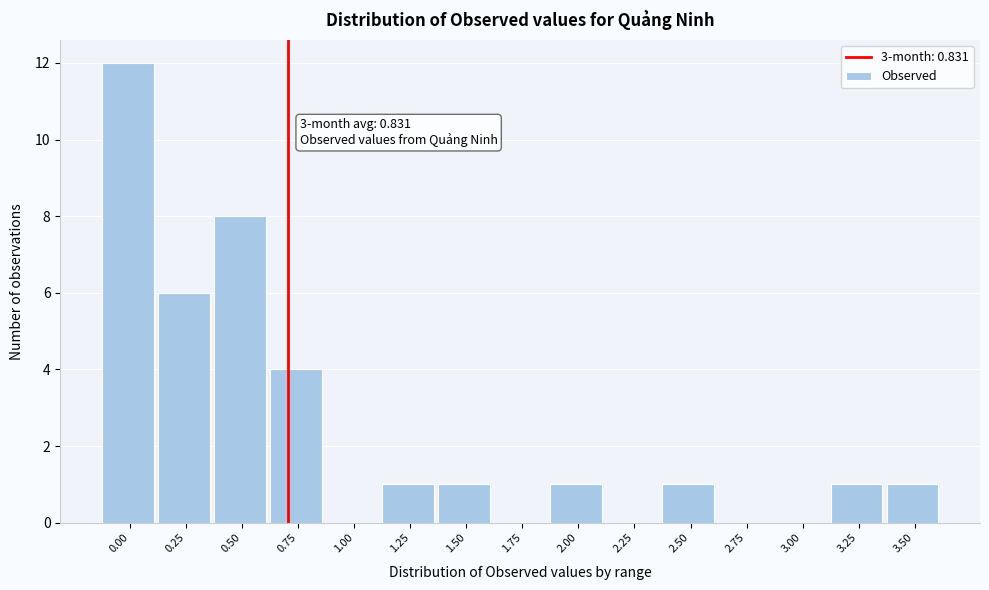

Reading left to right, extract all data points from this chart.

0.00=12	0.25=6	0.50=8	0.75=4	1.00=0	1.25=1	1.50=1	1.75=0	2.00=1	2.25=0	2.50=1	2.75=0	3.00=0	3.25=1	3.50=1